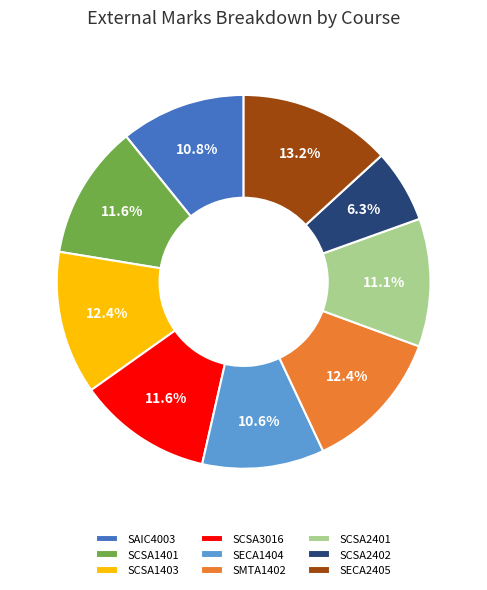

To the nearest percent, what percentage of the pie is SCSA2402?

6%